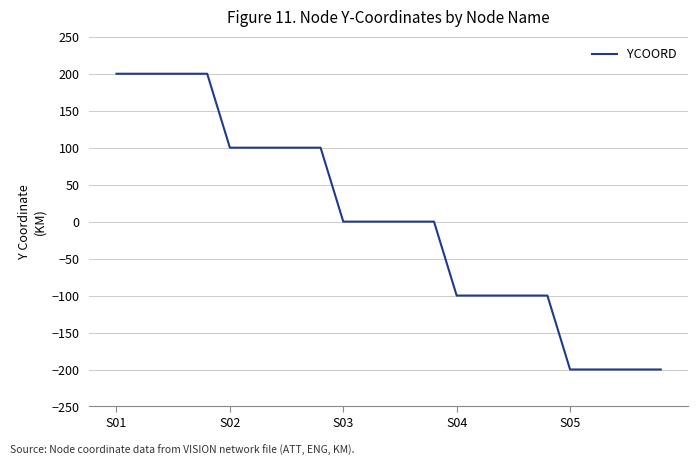

What is the smallest value displayed?

-200